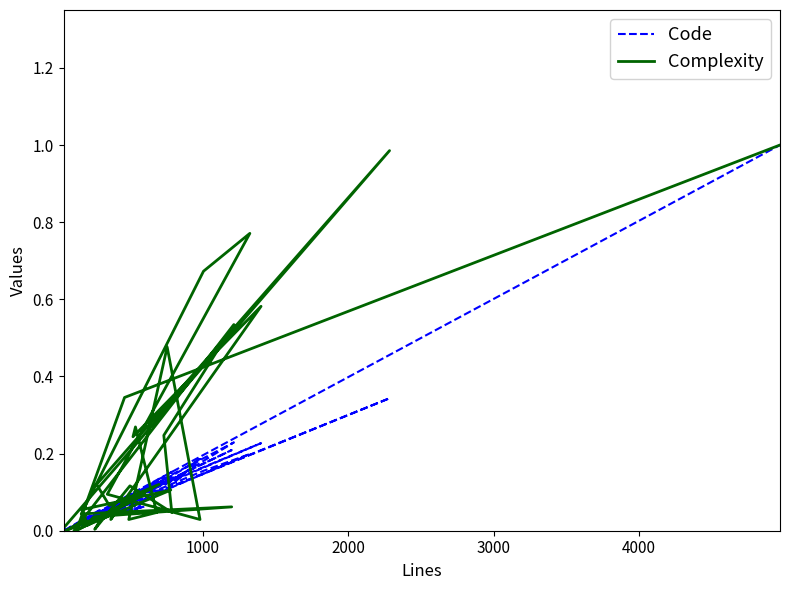

List the series in order of their overall mean, highest first.

Complexity, Code